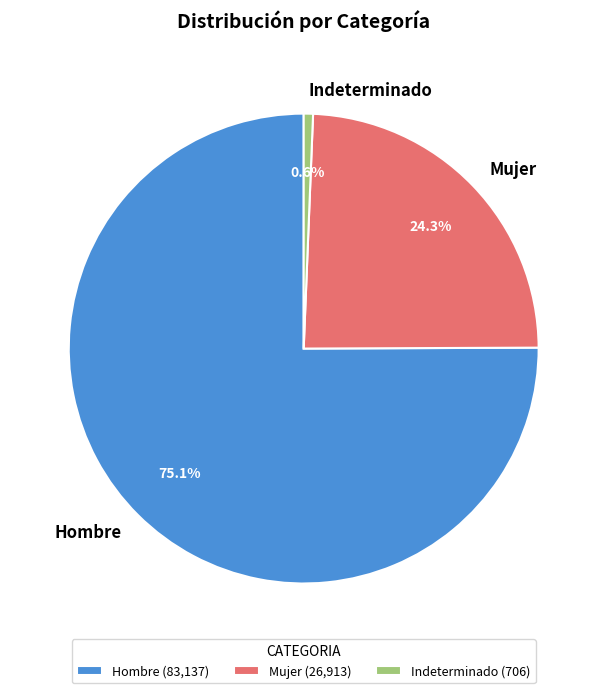

Is it true that Indeterminado is 1% of the pie?

True